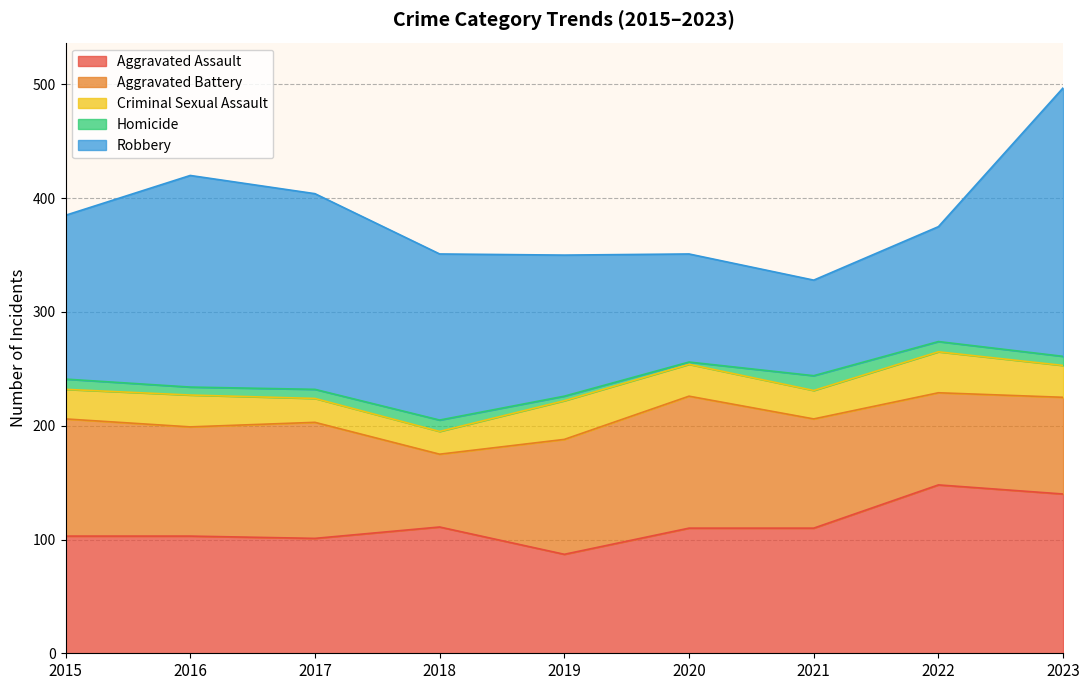

What value does the Homicide series have at 2020?

2